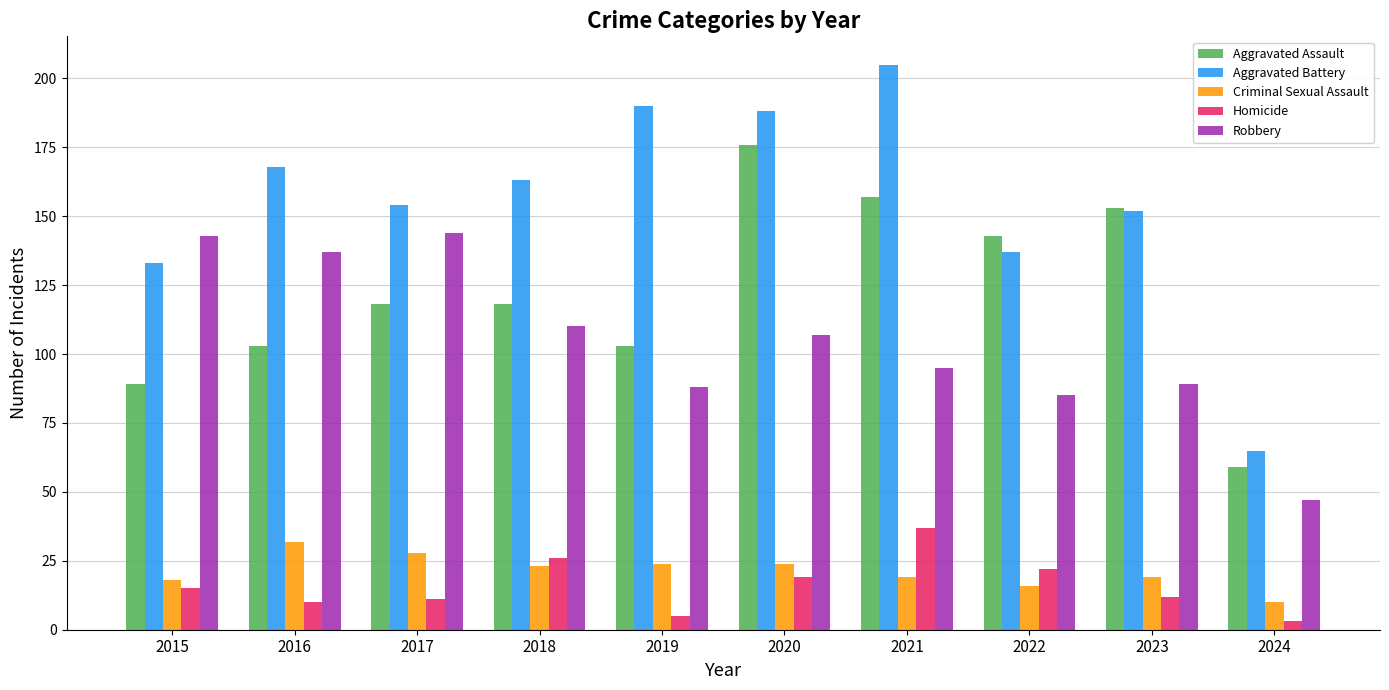

At which label does Criminal Sexual Assault first exceed 23?

2016